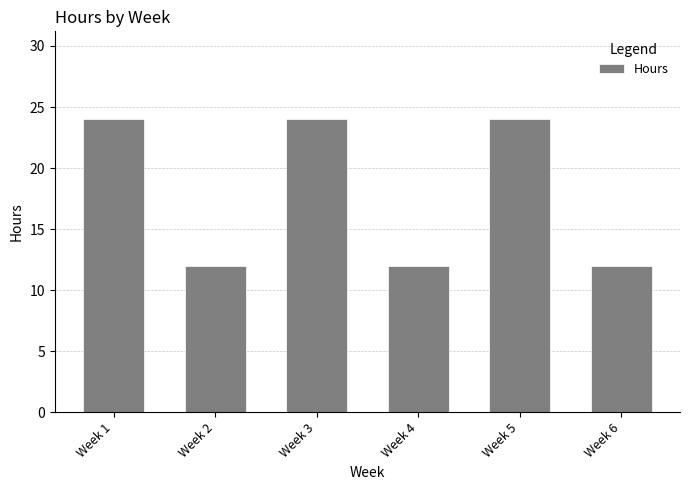

What is the sum of the values at Week 1 and Week 3?

48